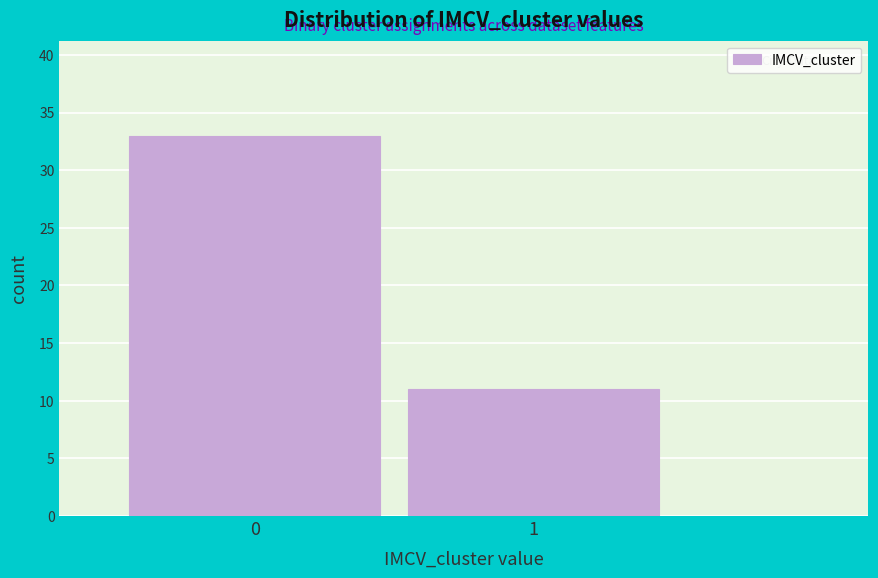

Reading left to right, extract all data points from this chart.

0=33	1=11